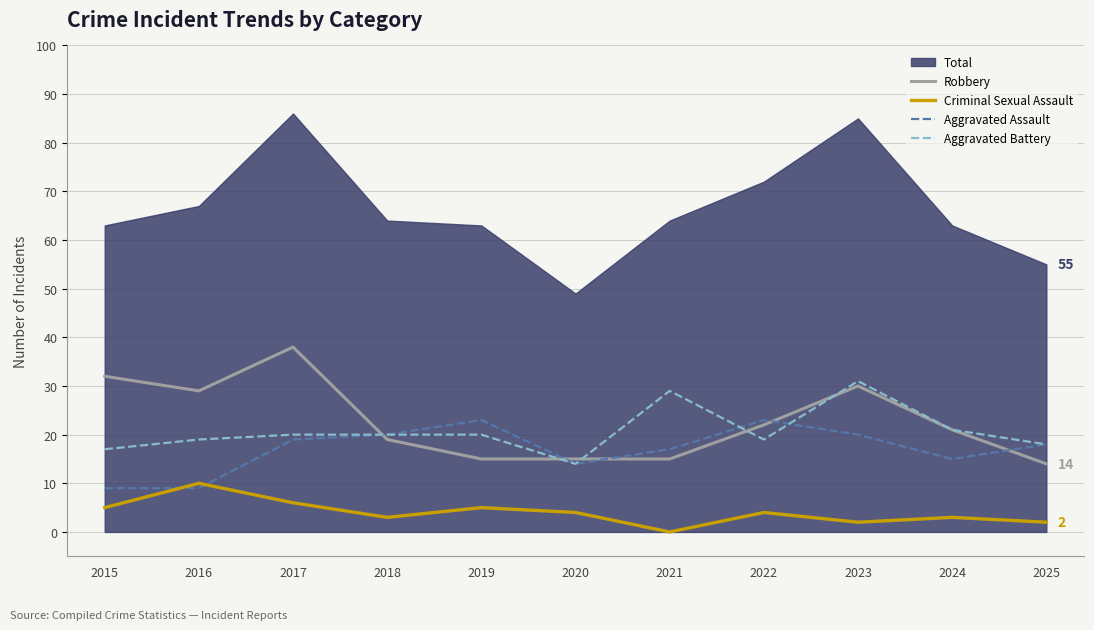

What is the sum of the Robbery values at 2015 and 2020?

47